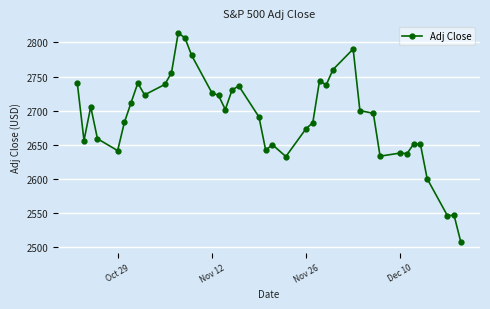

Does the chart have visible grid lines?

Yes